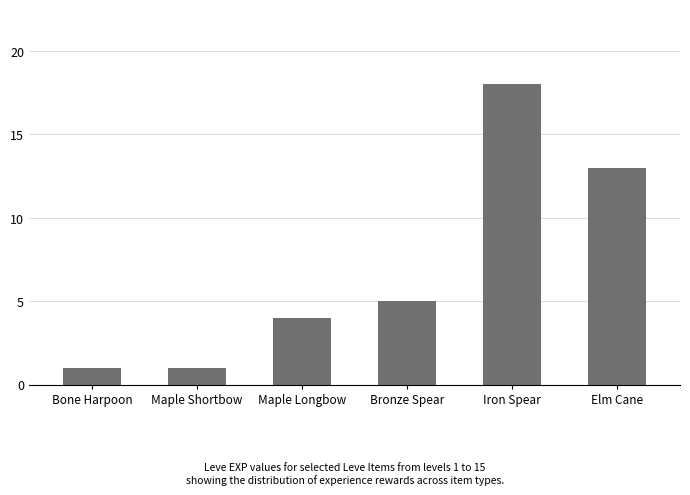

How many bars are there in total?

6